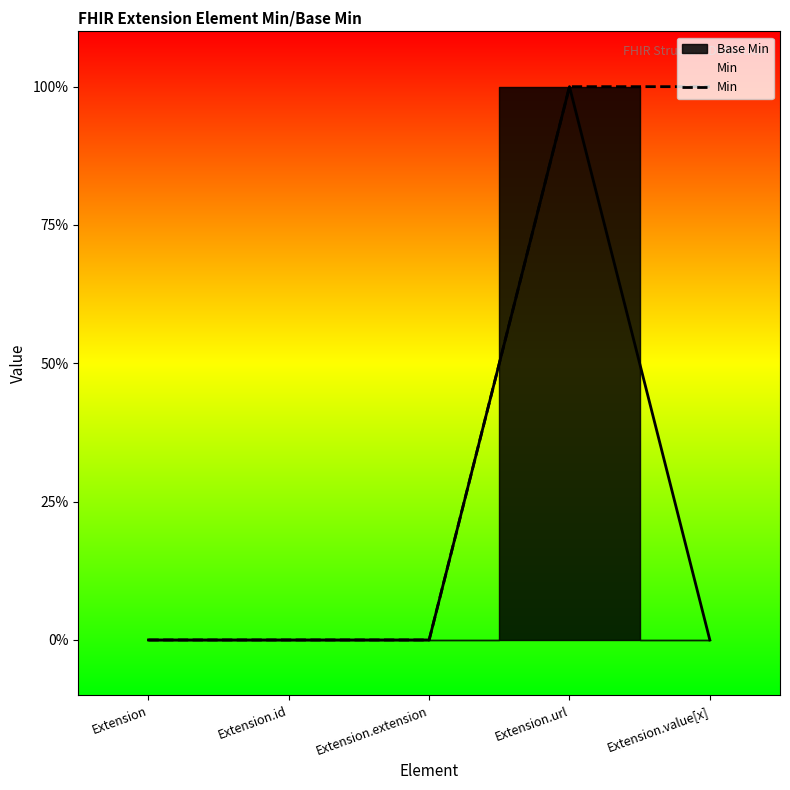

Which category has the highest value across all series?

Extension.url